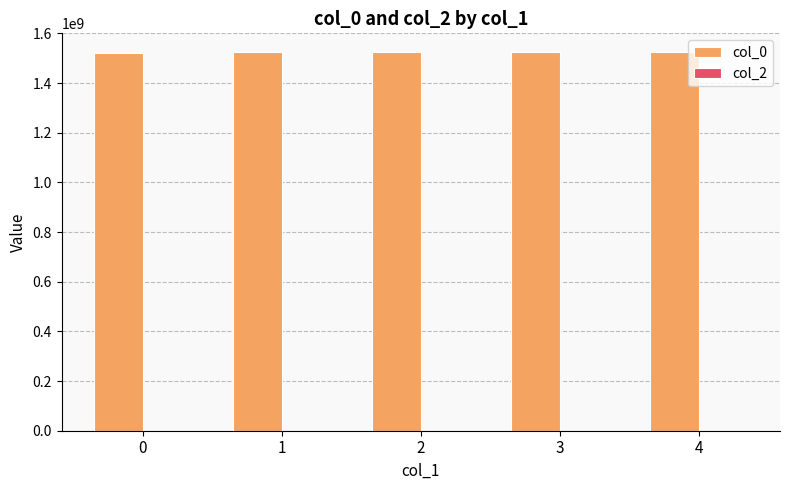

Is it true that the value at 0 is 2275783024.0?

False